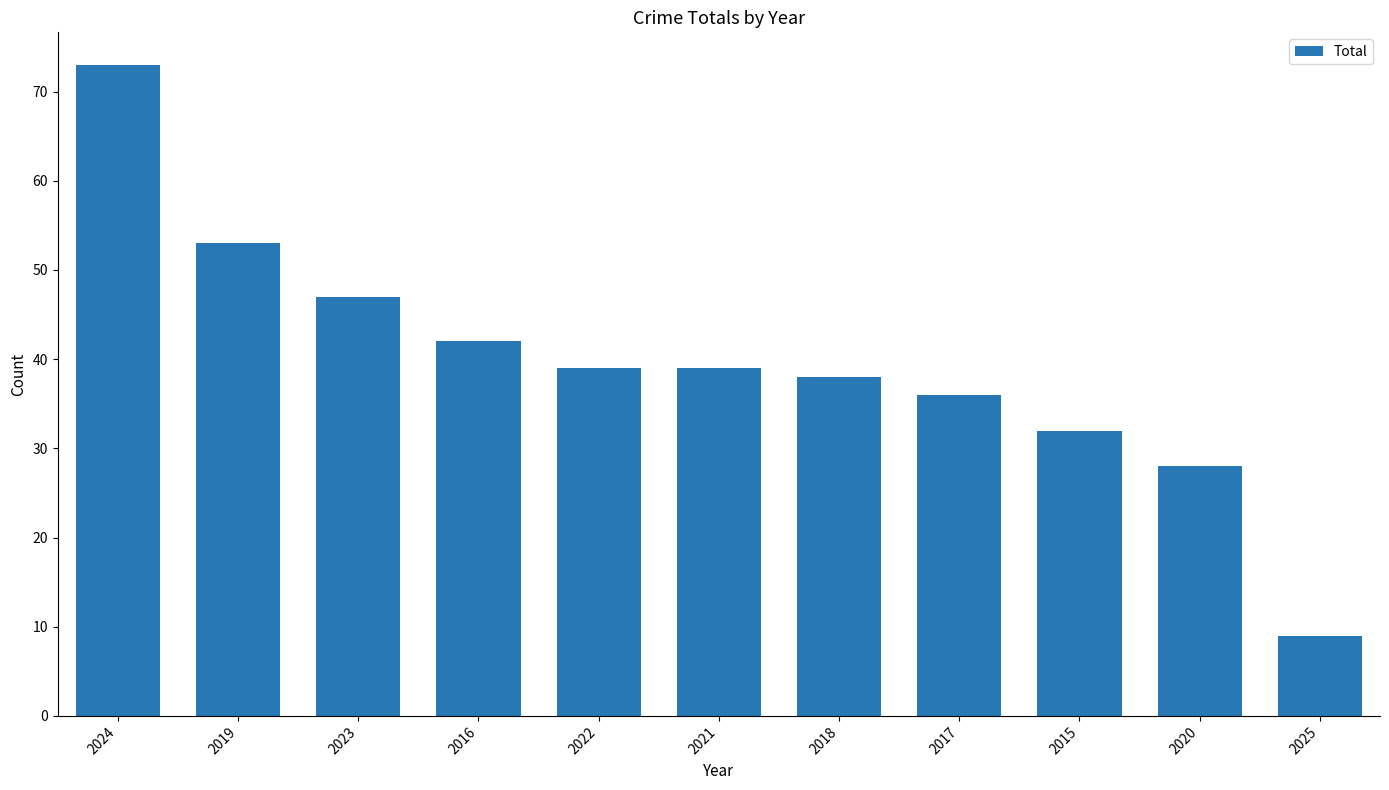

Between 2015 and 2022, which is larger?

2022